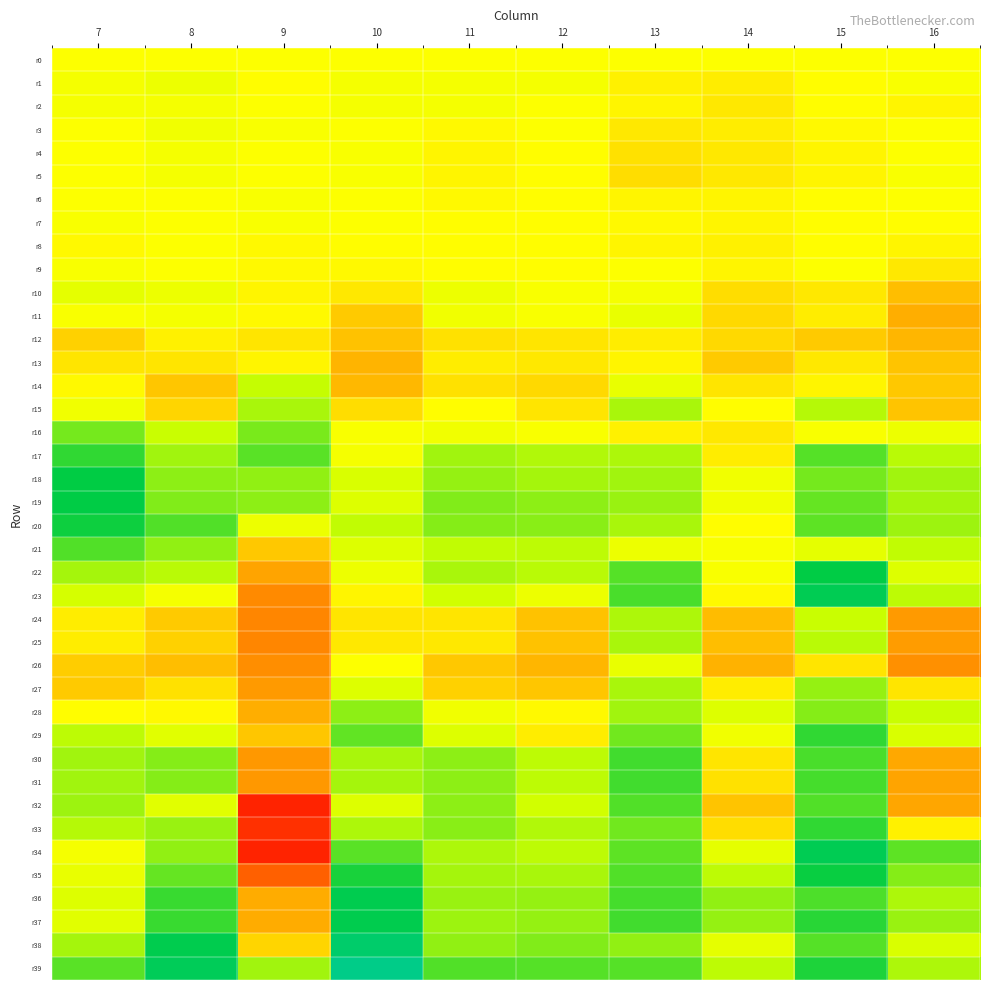

Which has a higher value, 13 or 15?

13